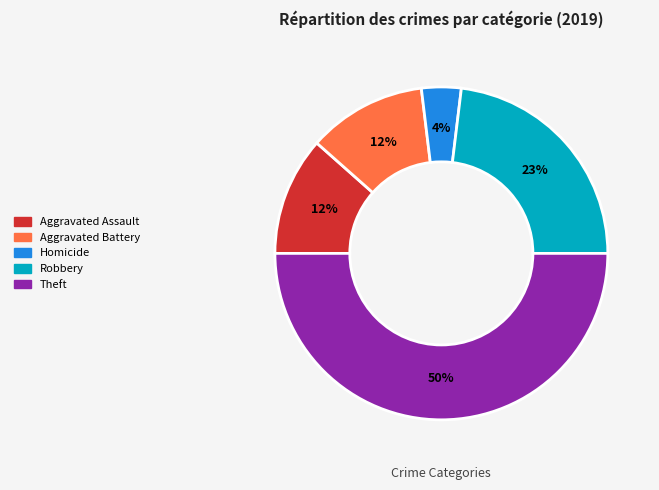

To the nearest percent, what is the average slice percentage?

20%